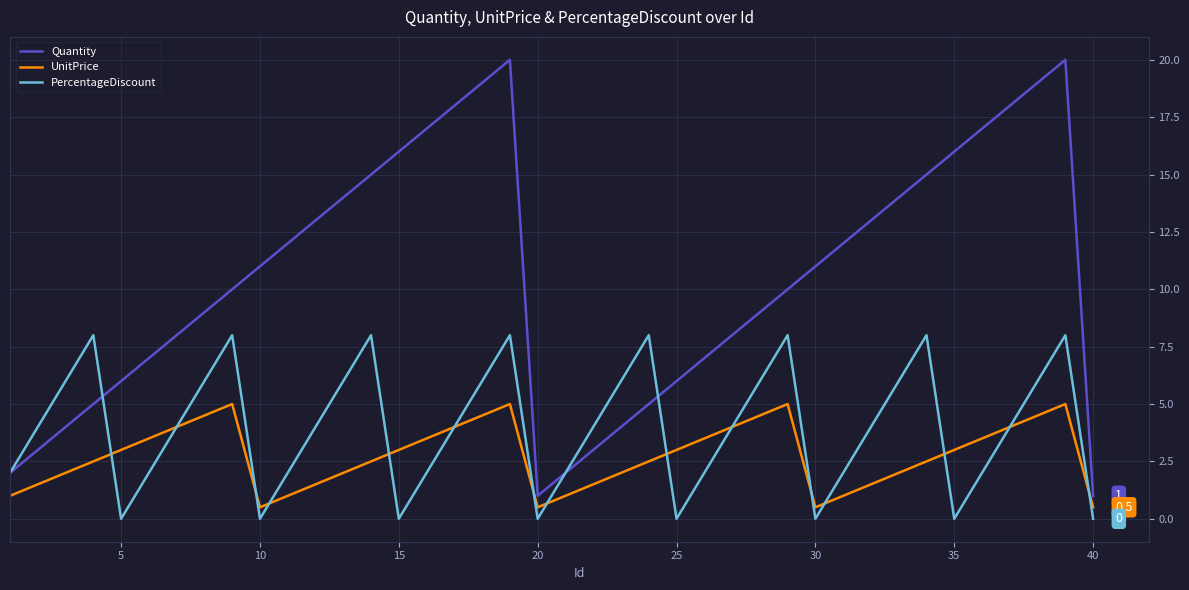

True or false: UnitPrice and Quantity cross at least once.

False